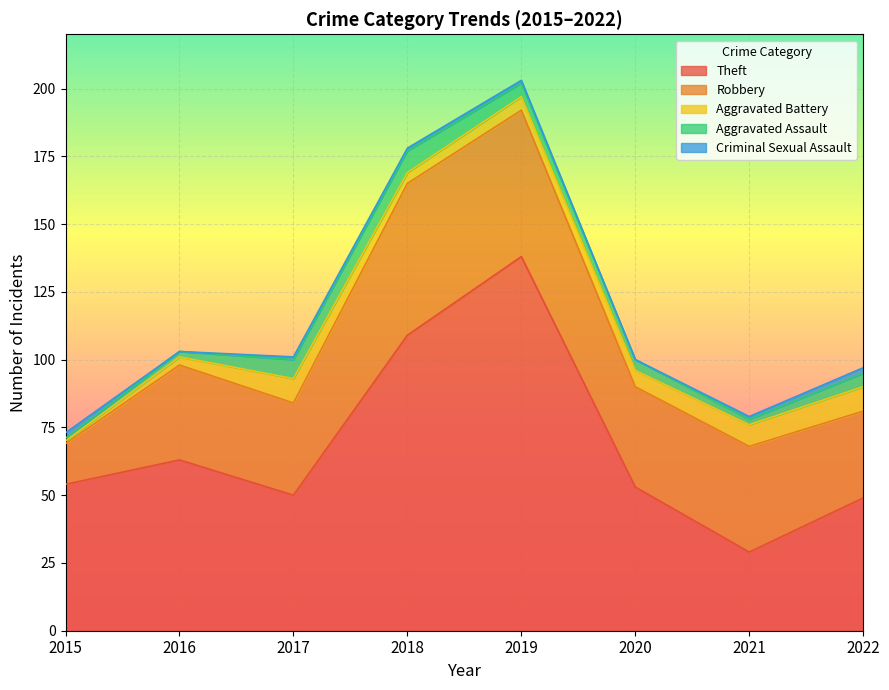

Rank the series by their maximum value, from lowest to highest.

Criminal Sexual Assault, Aggravated Assault, Aggravated Battery, Robbery, Theft